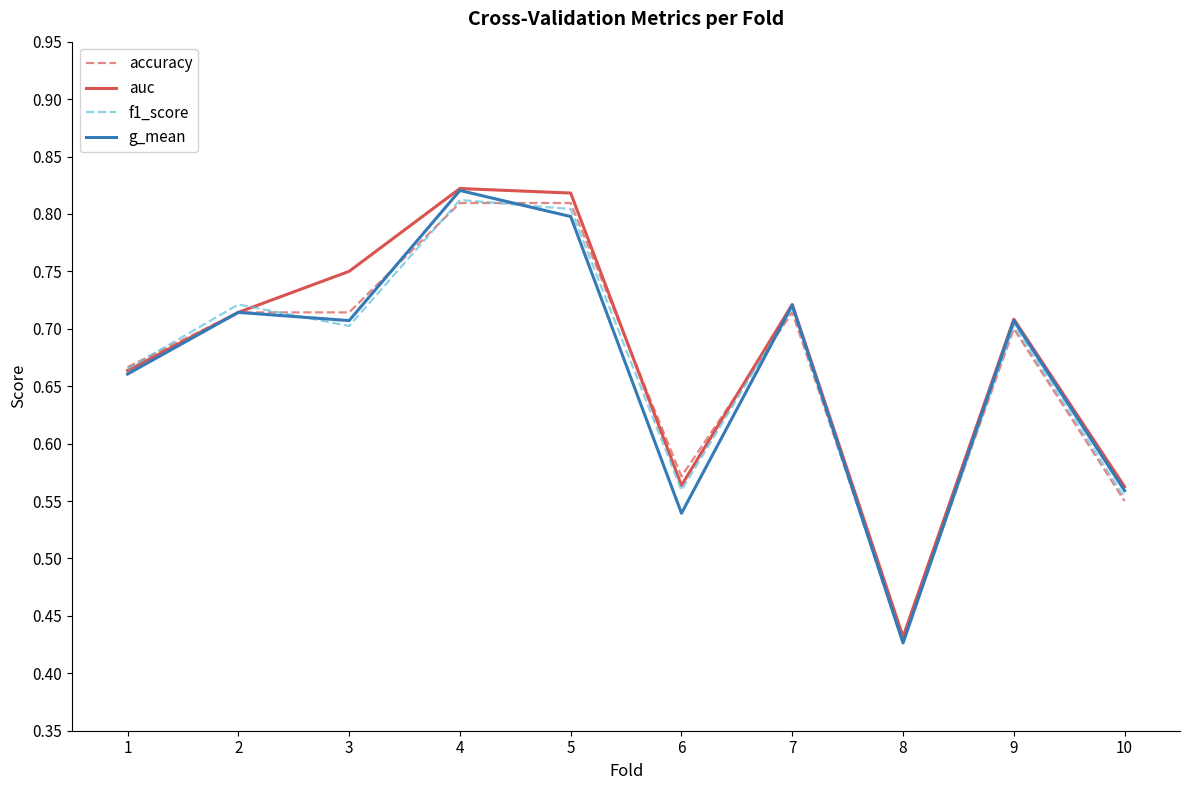

At which label is accuracy closest to 0?

8